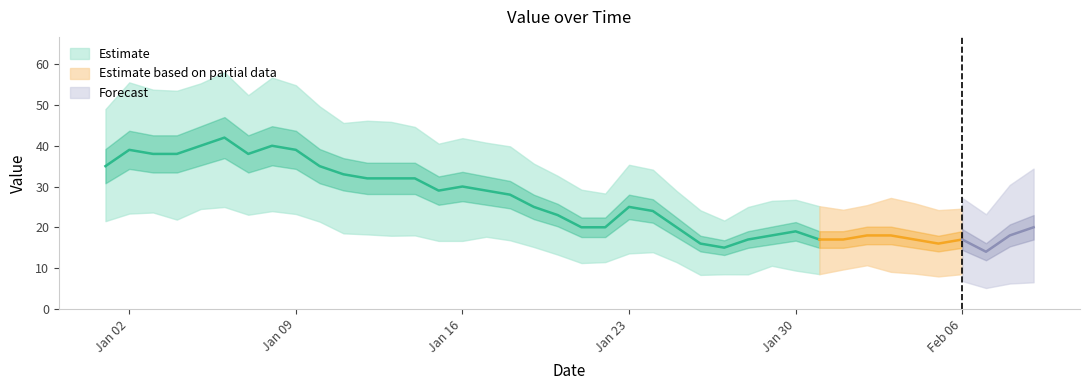

What position from the right is 2023-02-03?

7